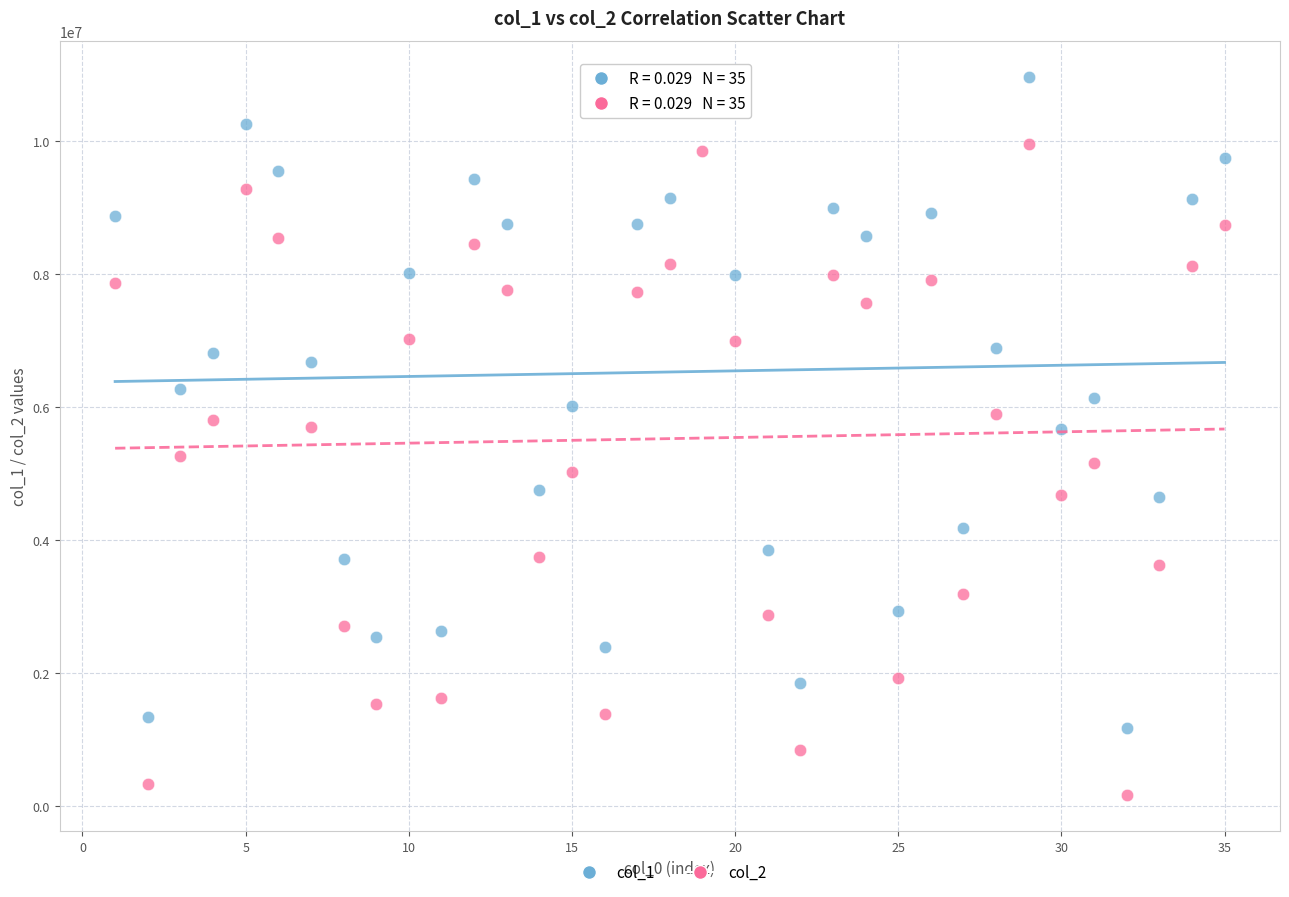

Across all data points, what is the range of Y values (max minus min)?

10807912